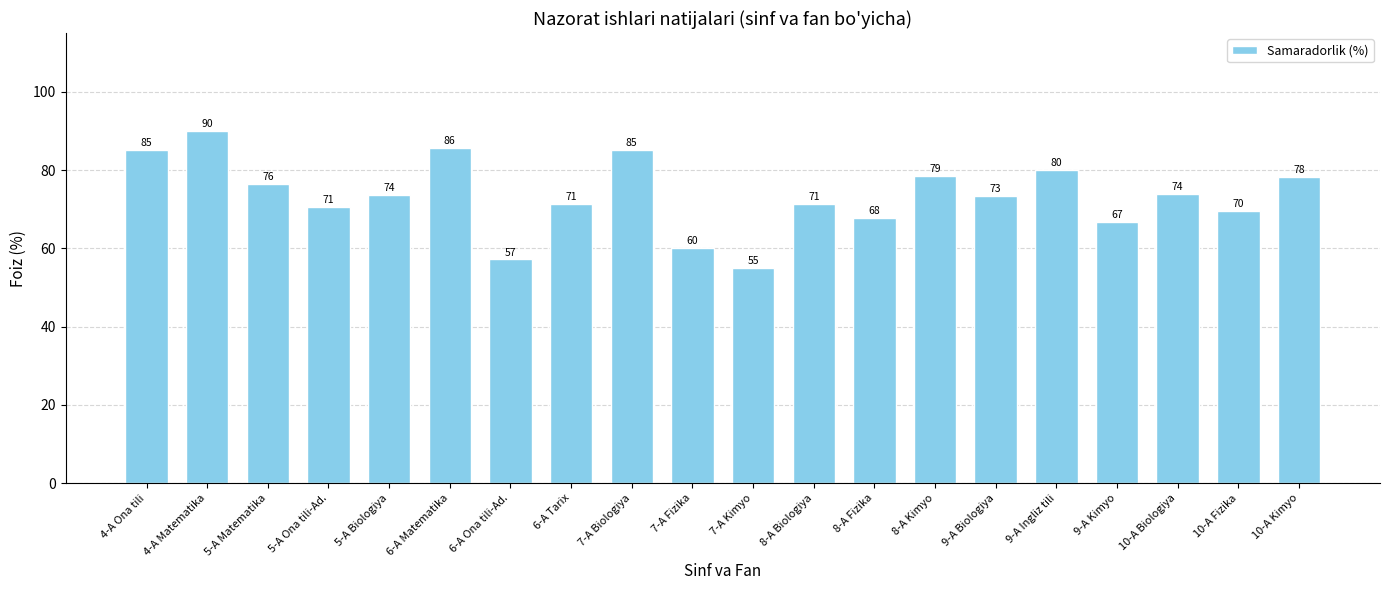

What is the value of the 9th bar from the left?

85.0